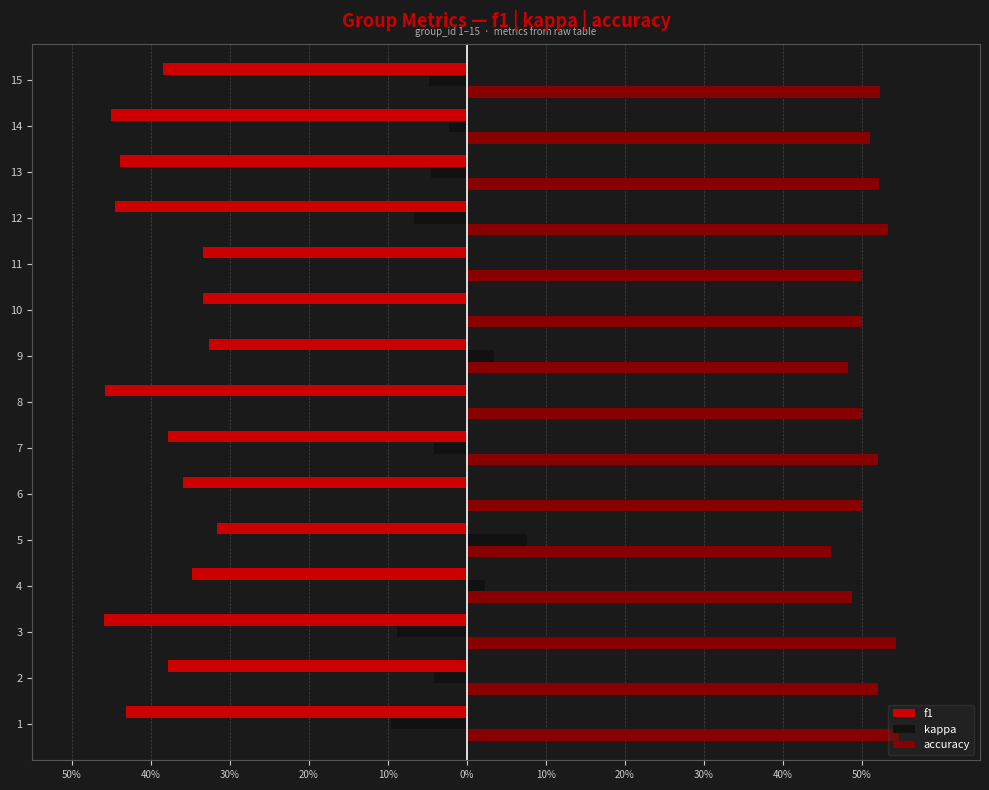

What is the label of the 14th bar from the left?

13